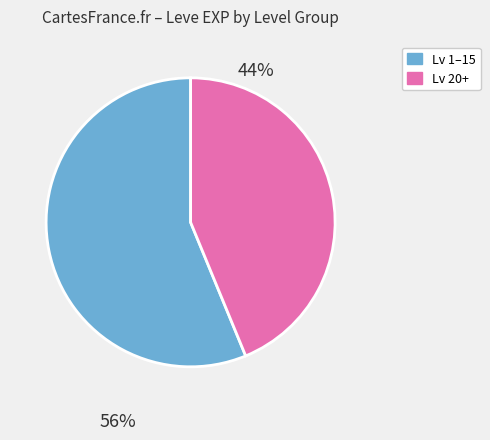

Is there a majority slice in this chart?

Yes